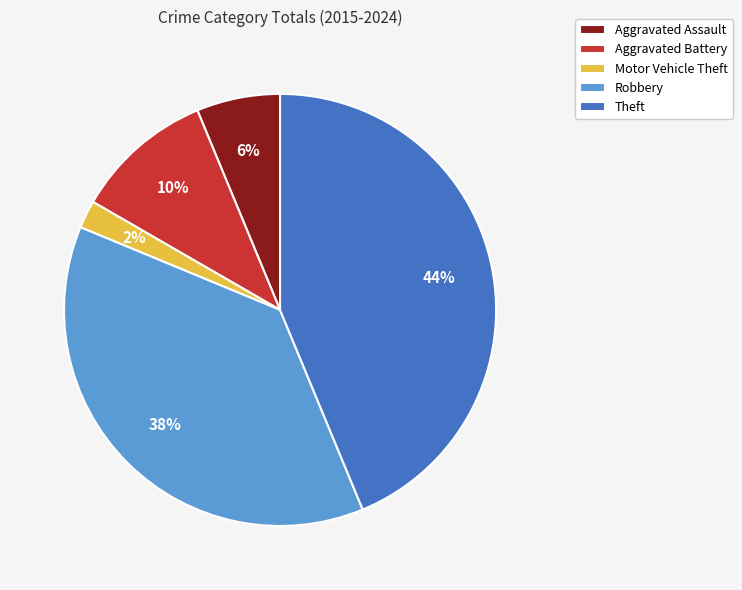

To the nearest percent, what is the difference between the largest and smallest slice percentages?

42%